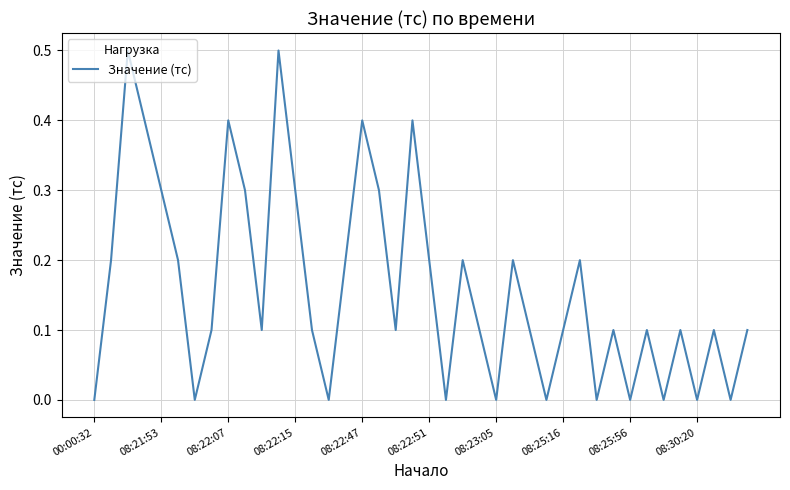

What is the greatest value displayed?

0.5